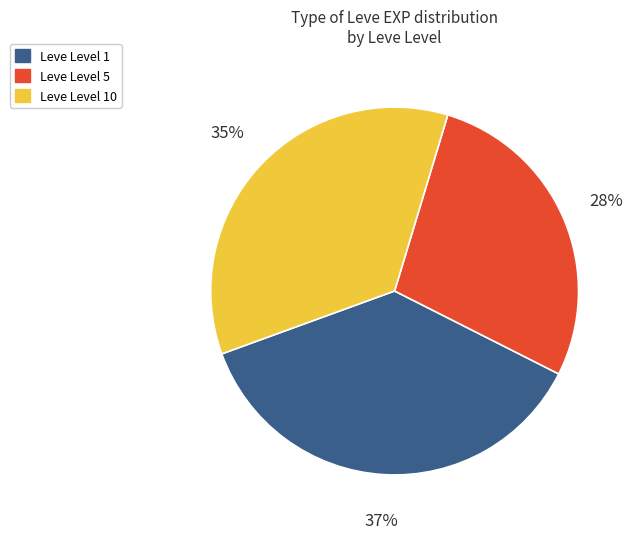

To the nearest percent, what portion does Leve Level 5 represent?

28%